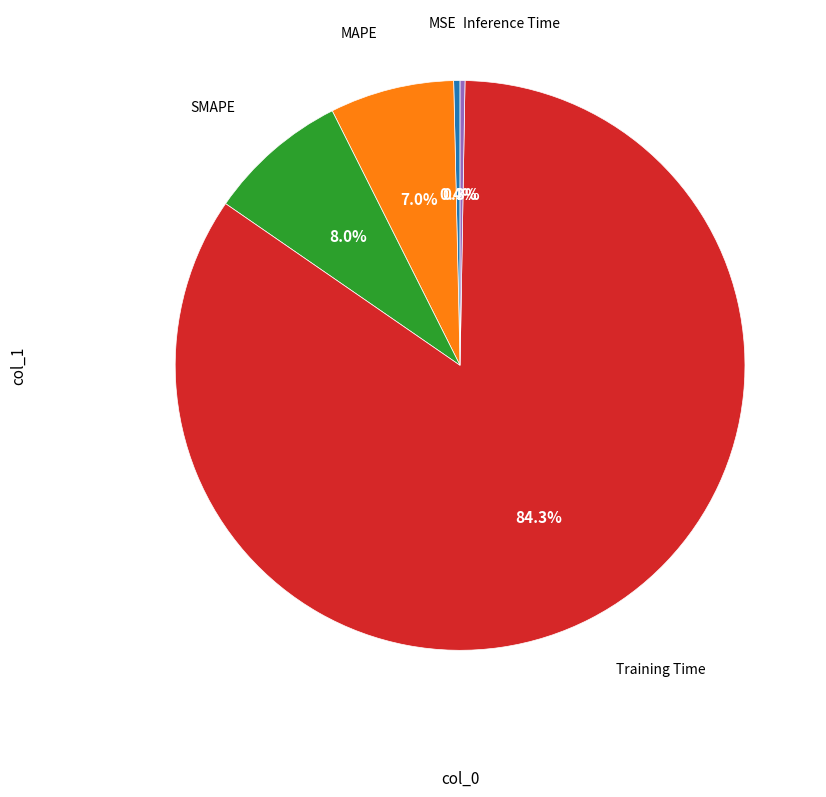

Does any single category account for the majority?

Yes